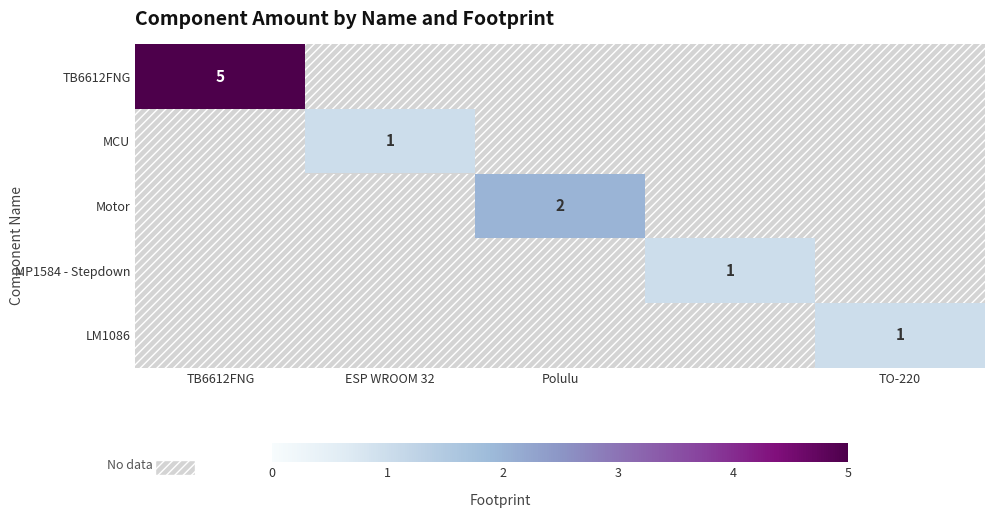

The value of LM1086 at TO-220 is 2. True or false?

False